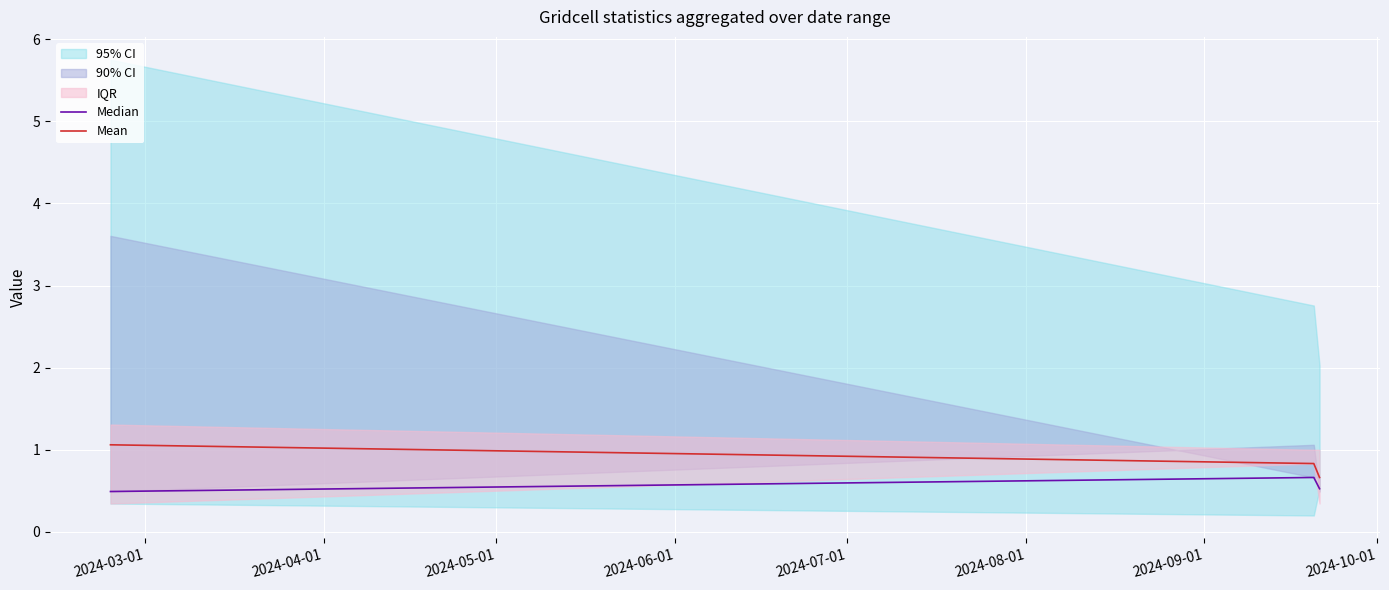

Between 2024-05-01 and 2024-03-01, which is larger?

2024-05-01